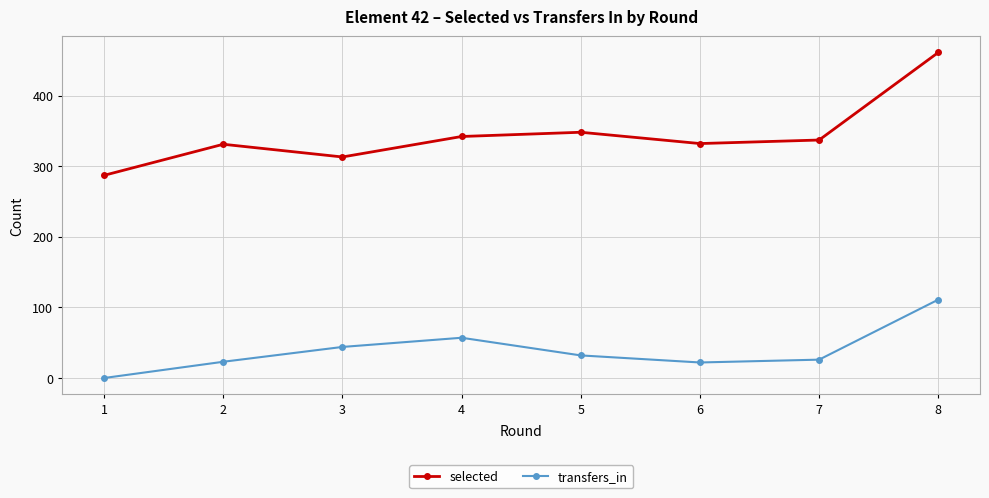

How many lines are shown in the chart?

2